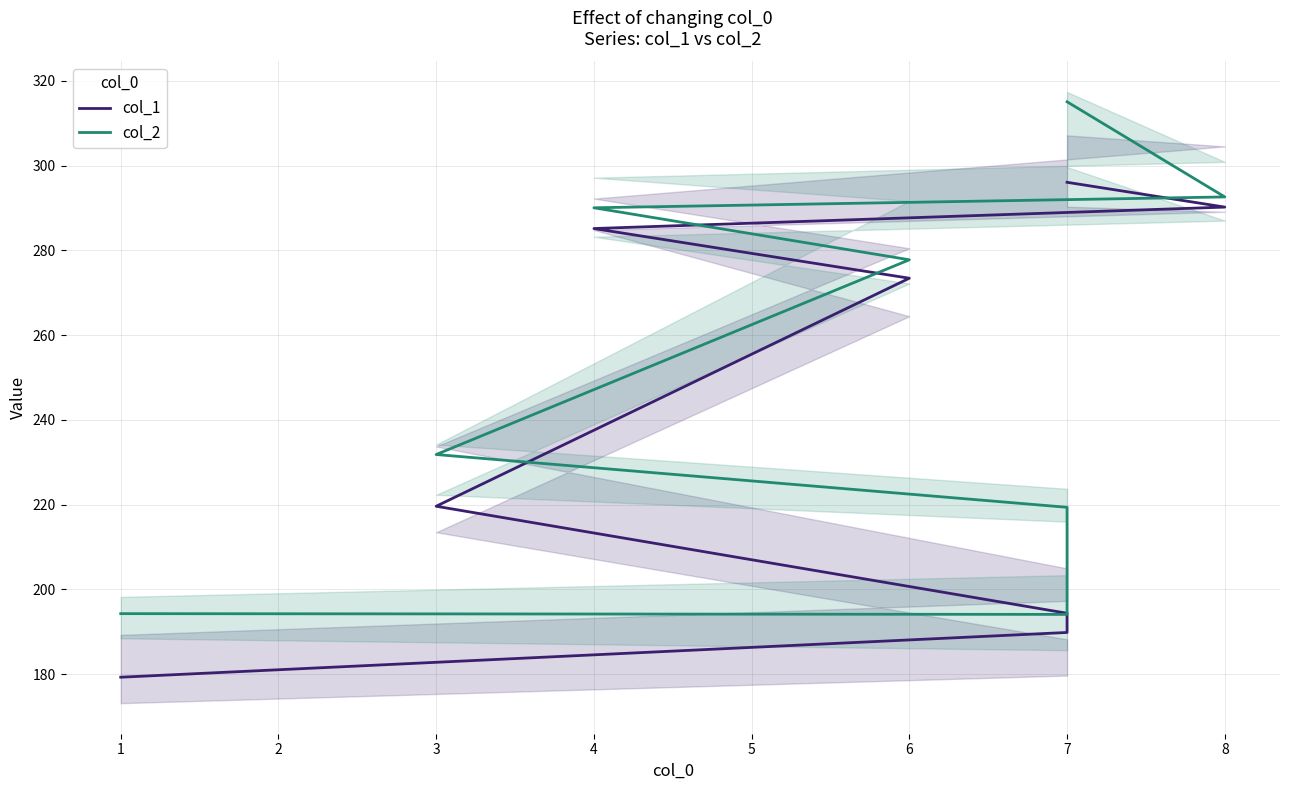

At which label does col_1 first exceed 273?

6